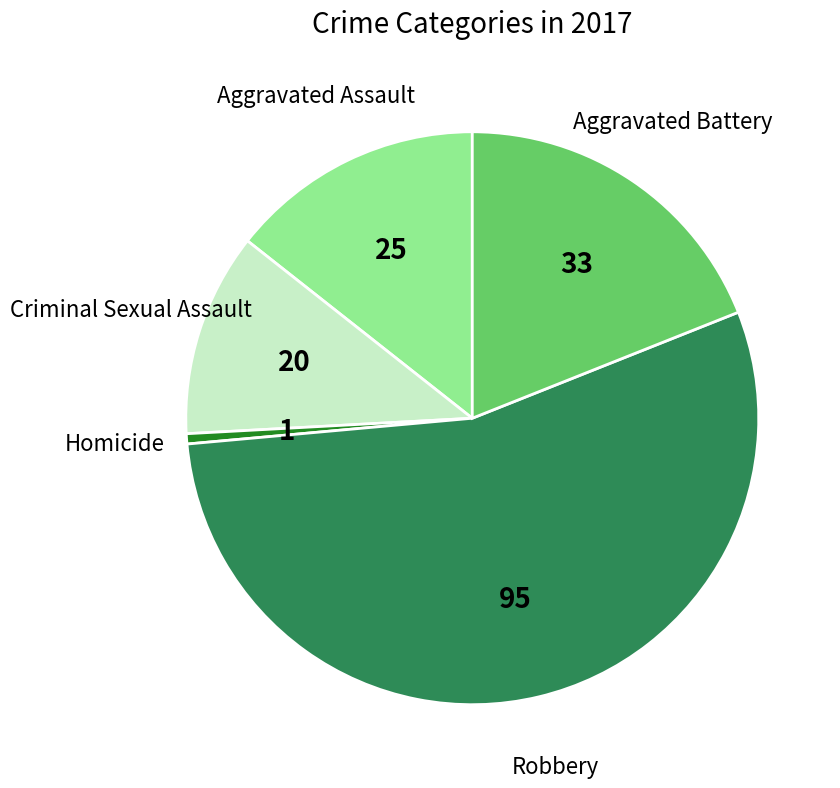

Between Criminal Sexual Assault and Aggravated Assault, which is larger?

Aggravated Assault